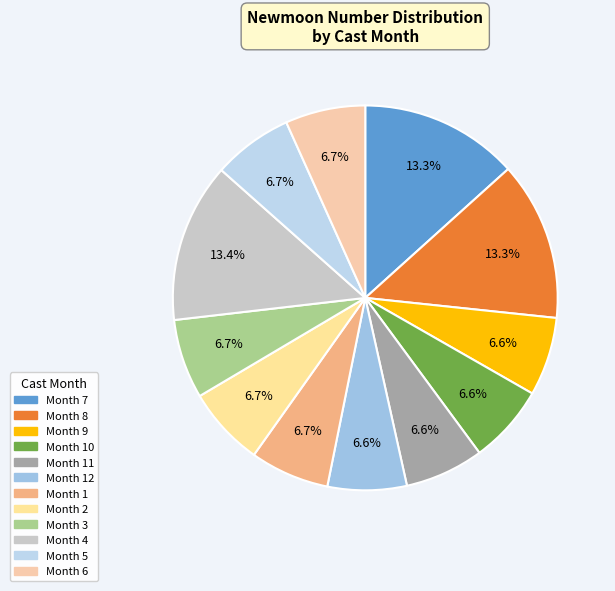

Count the number of slices in the pie.

12